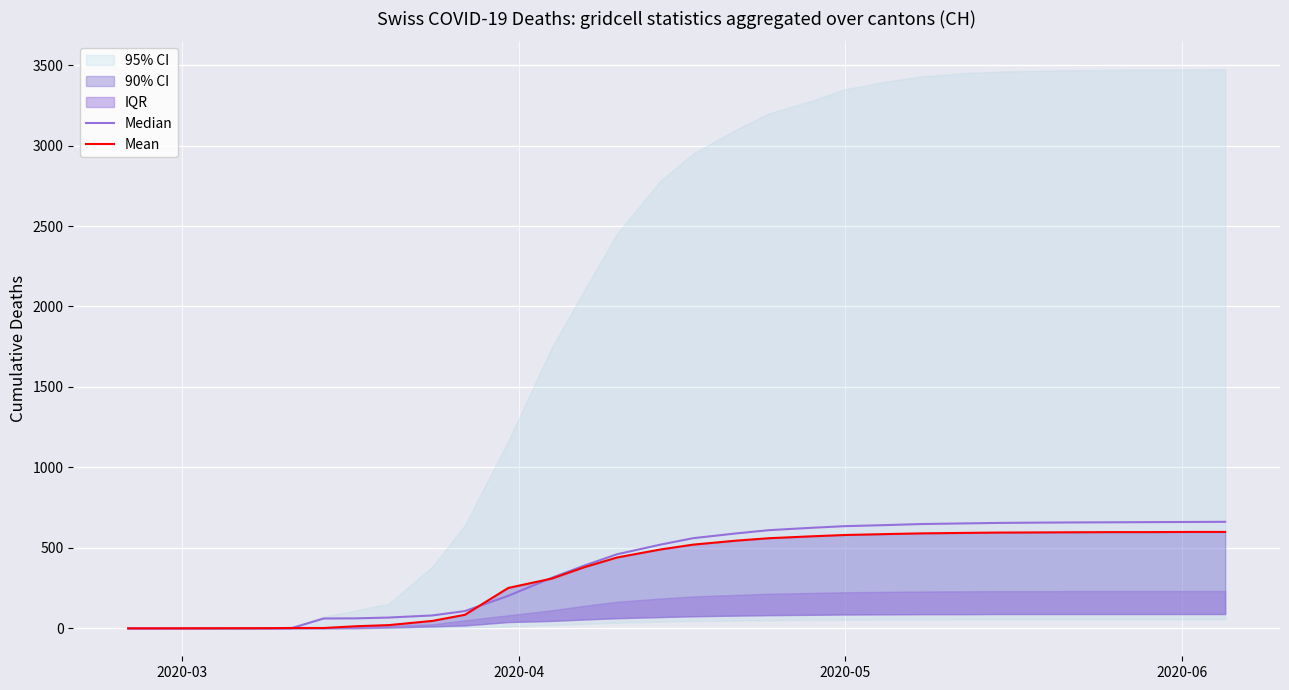

Does the chart display data point markers on the line(s)?

No